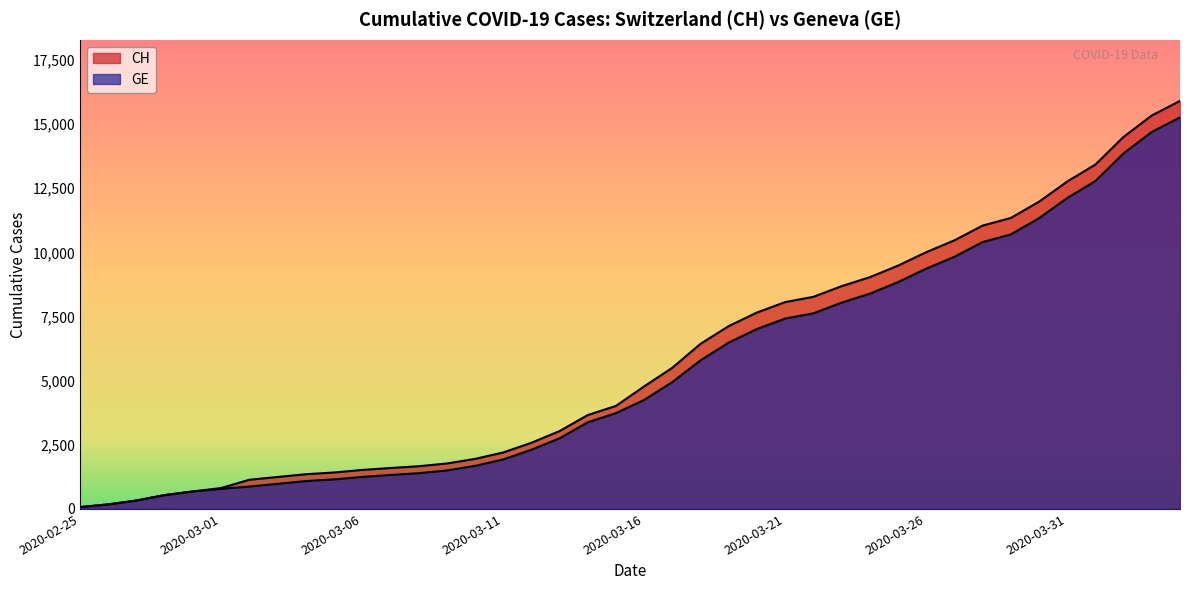

What is the total value across all series at 2020-03-16?

9023